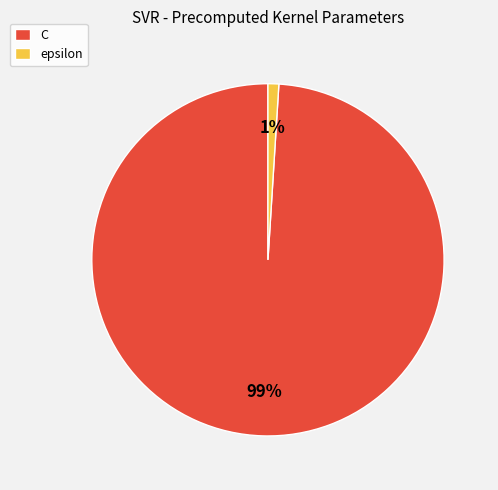

How many slices are in this pie chart?

2